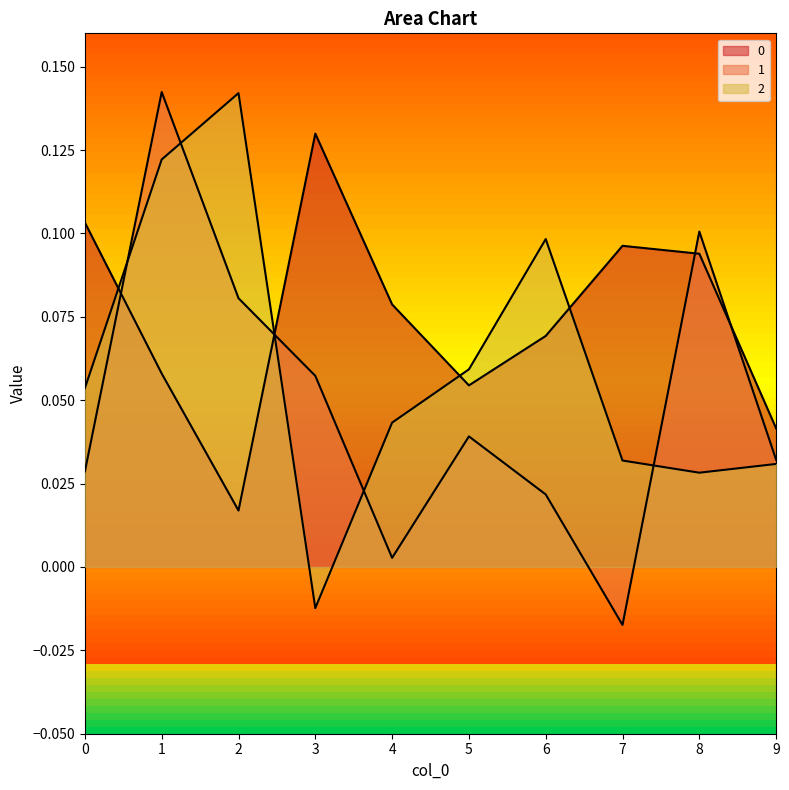

True or false: 1 and 2 intersect in this chart.

True